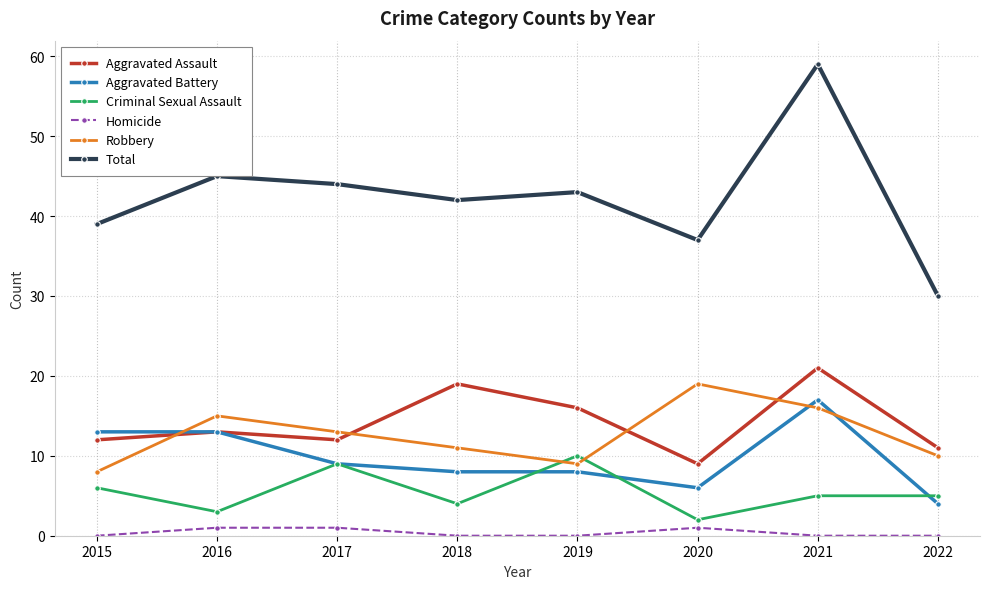

Does the chart have visible grid lines?

Yes